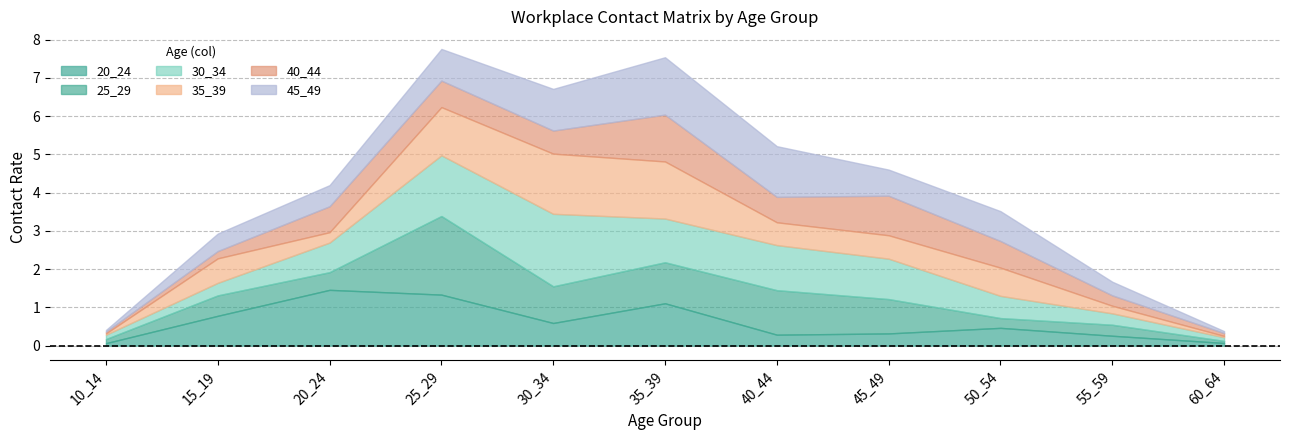

True or false: 40_44 has more than 1 points higher than both neighbors.

True